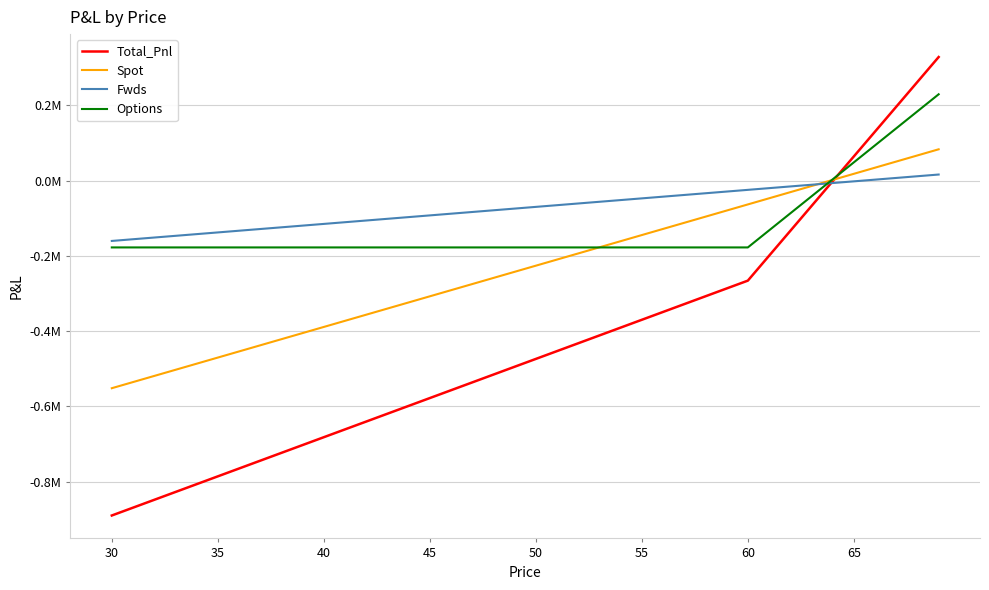

What are all the series names shown in the legend?

Total_Pnl, Spot, Fwds, Options